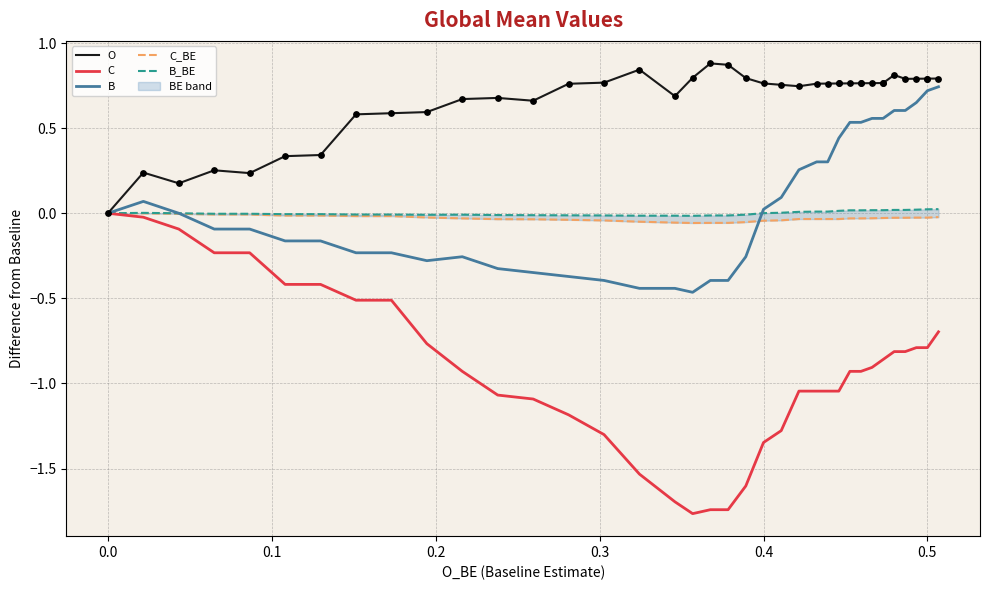

Which series has the largest total across all categories?

O